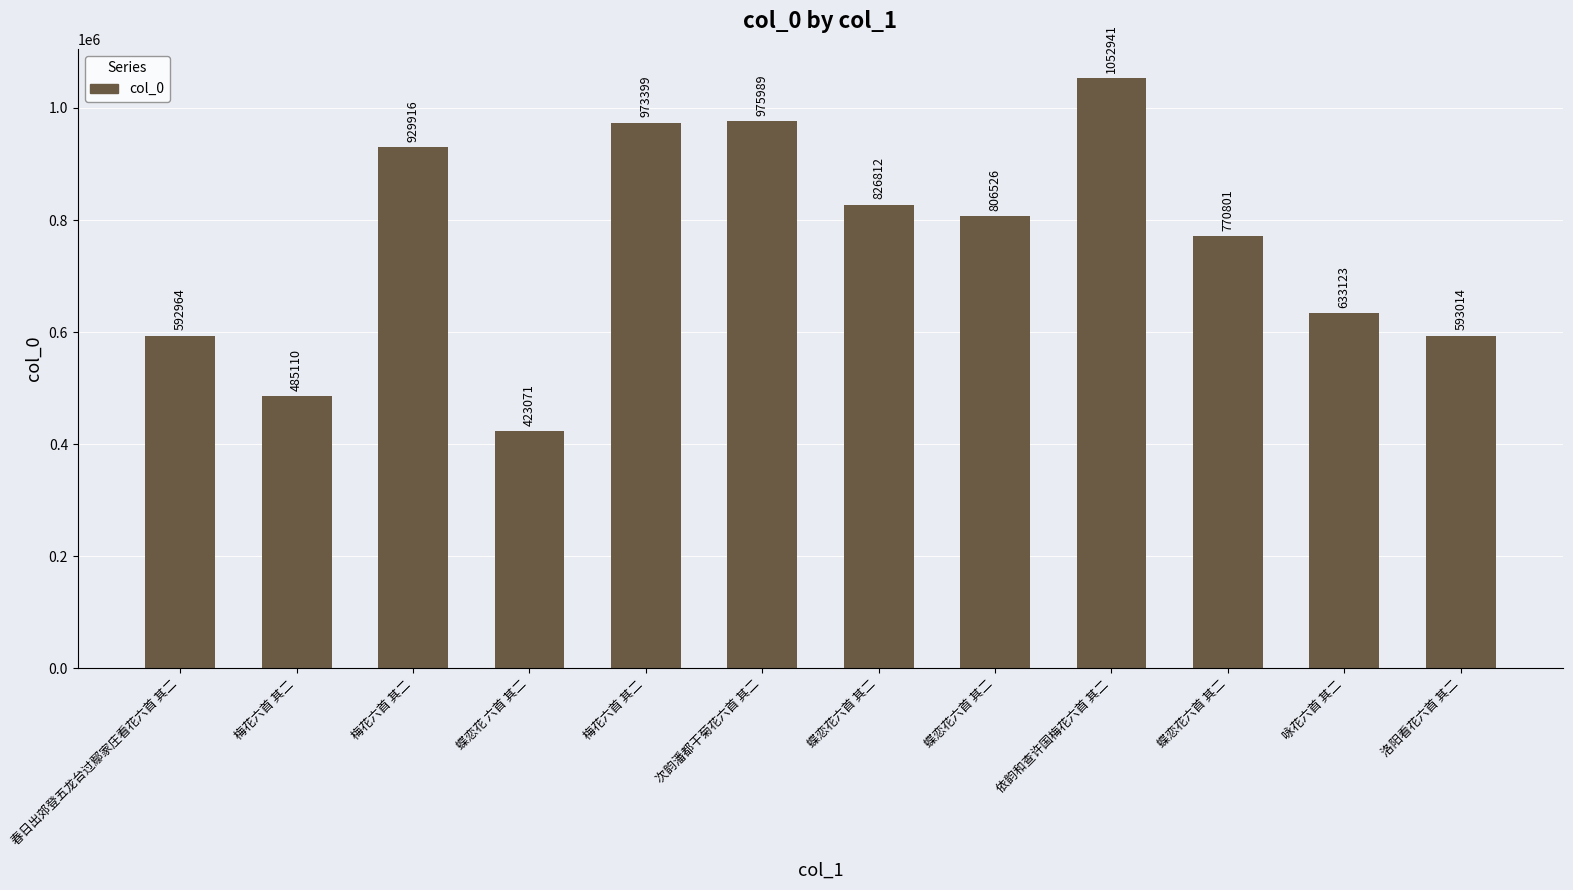

How many bars are there in total?

12